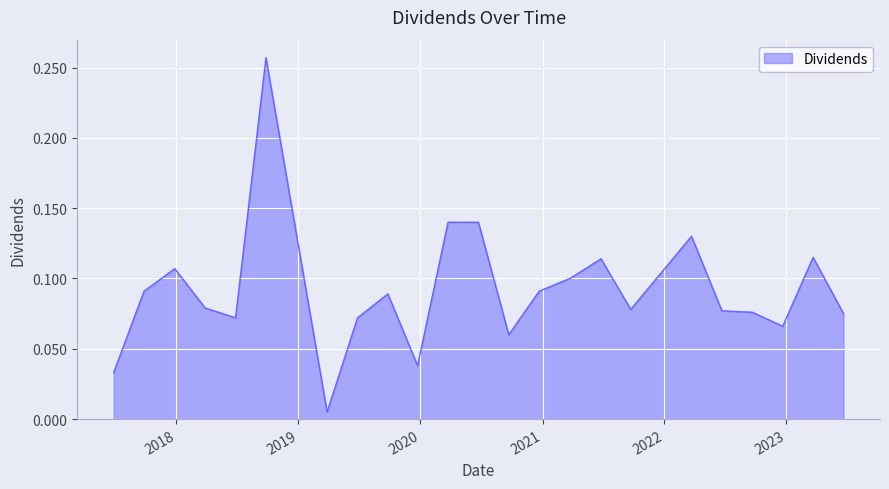

Rank the categories by value from lowest to highest.

2019-03-28, 2017-06-27, 2019-12-24, 2020-09-22, 2022-12-21, 2018-06-27, 2019-06-27, 2023-06-21, 2022-09-21, 2022-06-22, 2021-09-22, 2018-03-28, 2019-09-26, 2017-09-26, 2020-12-22, 2021-03-24, 2017-12-27, 2021-06-25, 2023-03-22, 2022-03-23, 2020-03-24, 2020-06-23, 2018-09-26